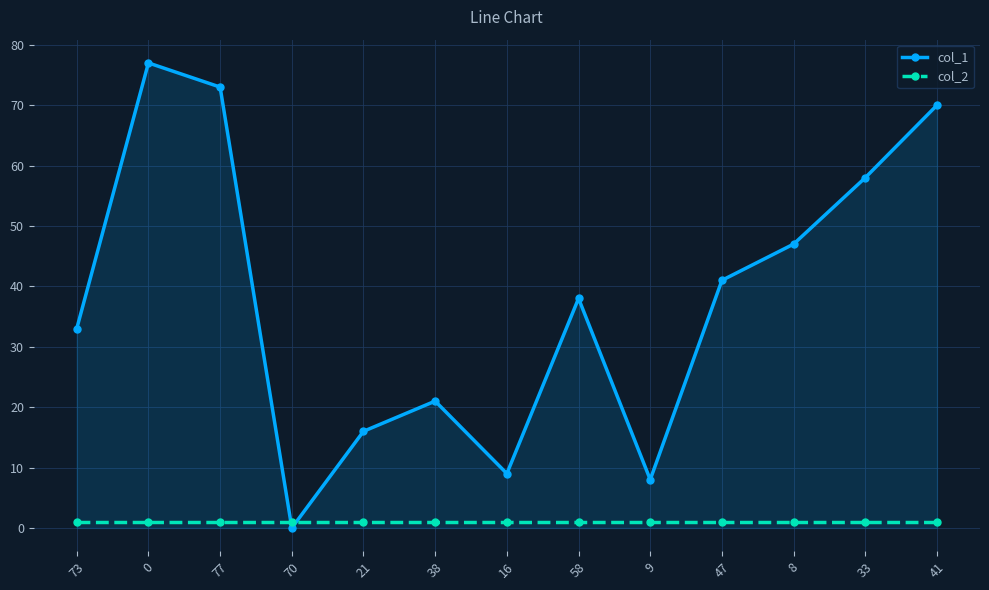

How many lines are shown in the chart?

2